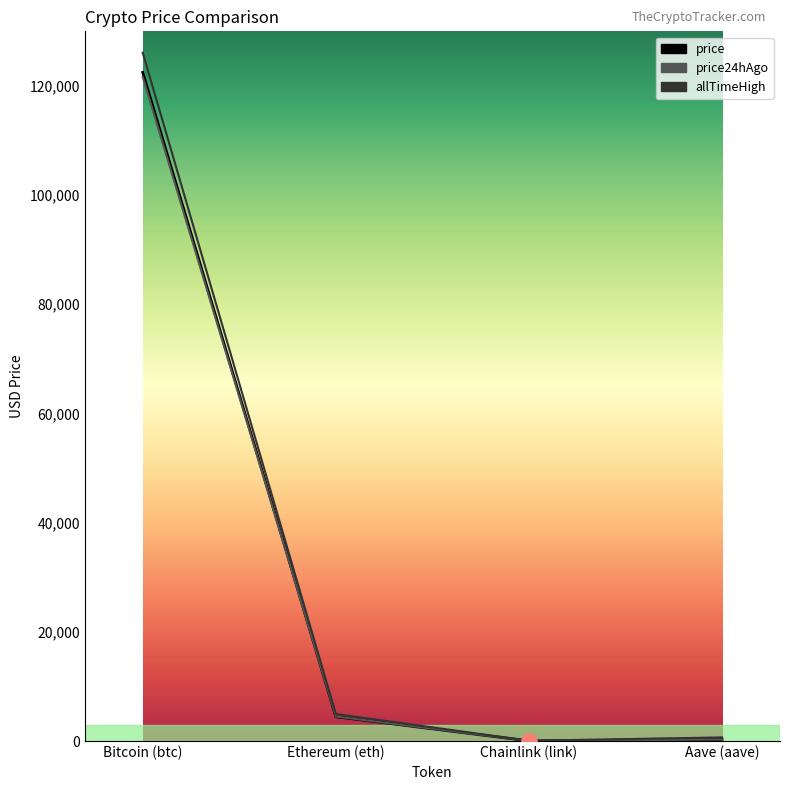

At which category is the sum across all series the highest?

Bitcoin (btc)